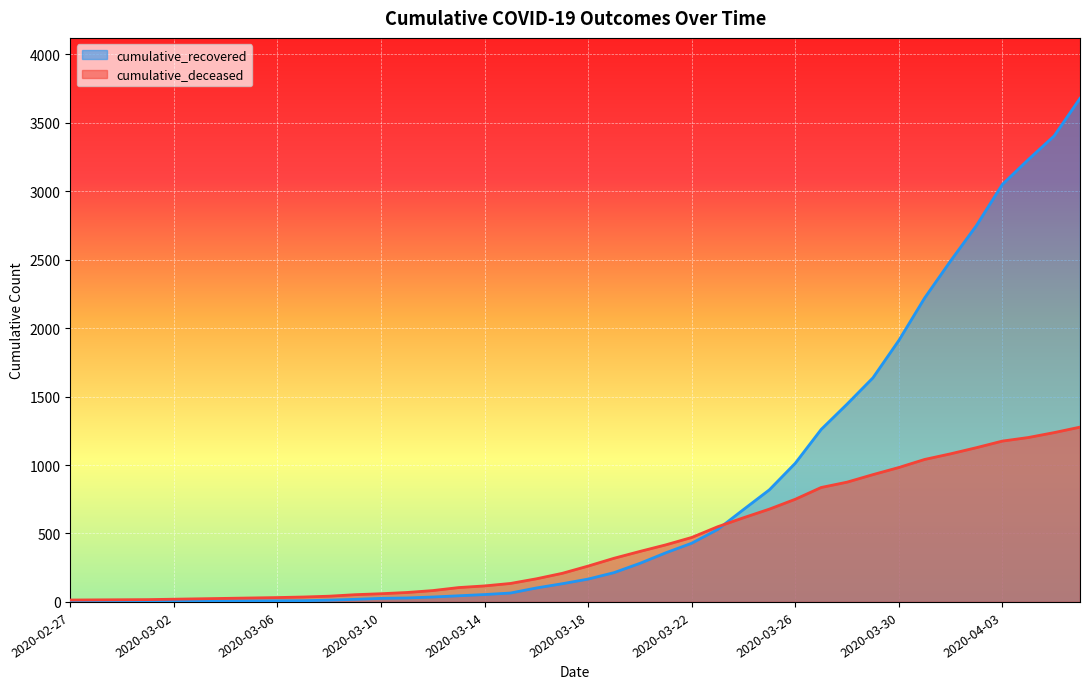

Read the cumulative_recovered value at 2020-04-02.

2750